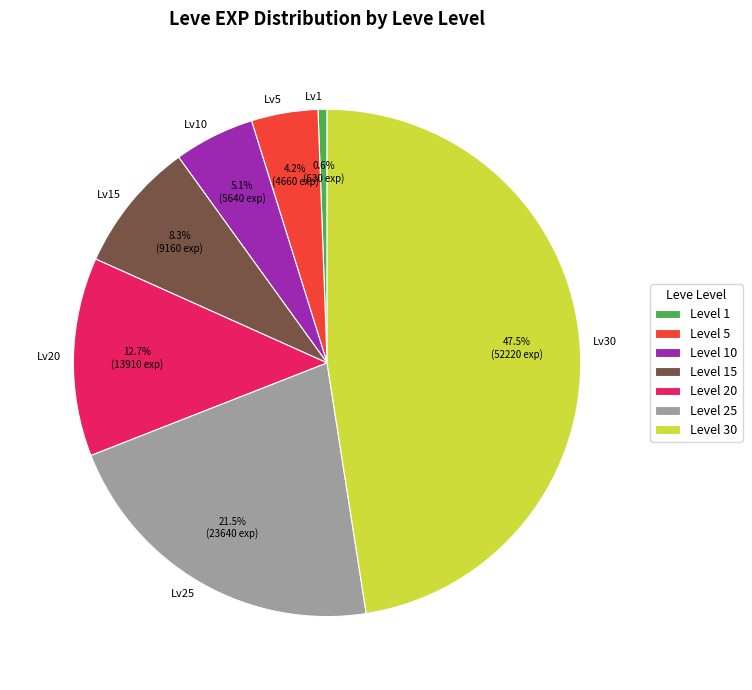

What is the total percentage of Lv30 and Lv15?

55.9%